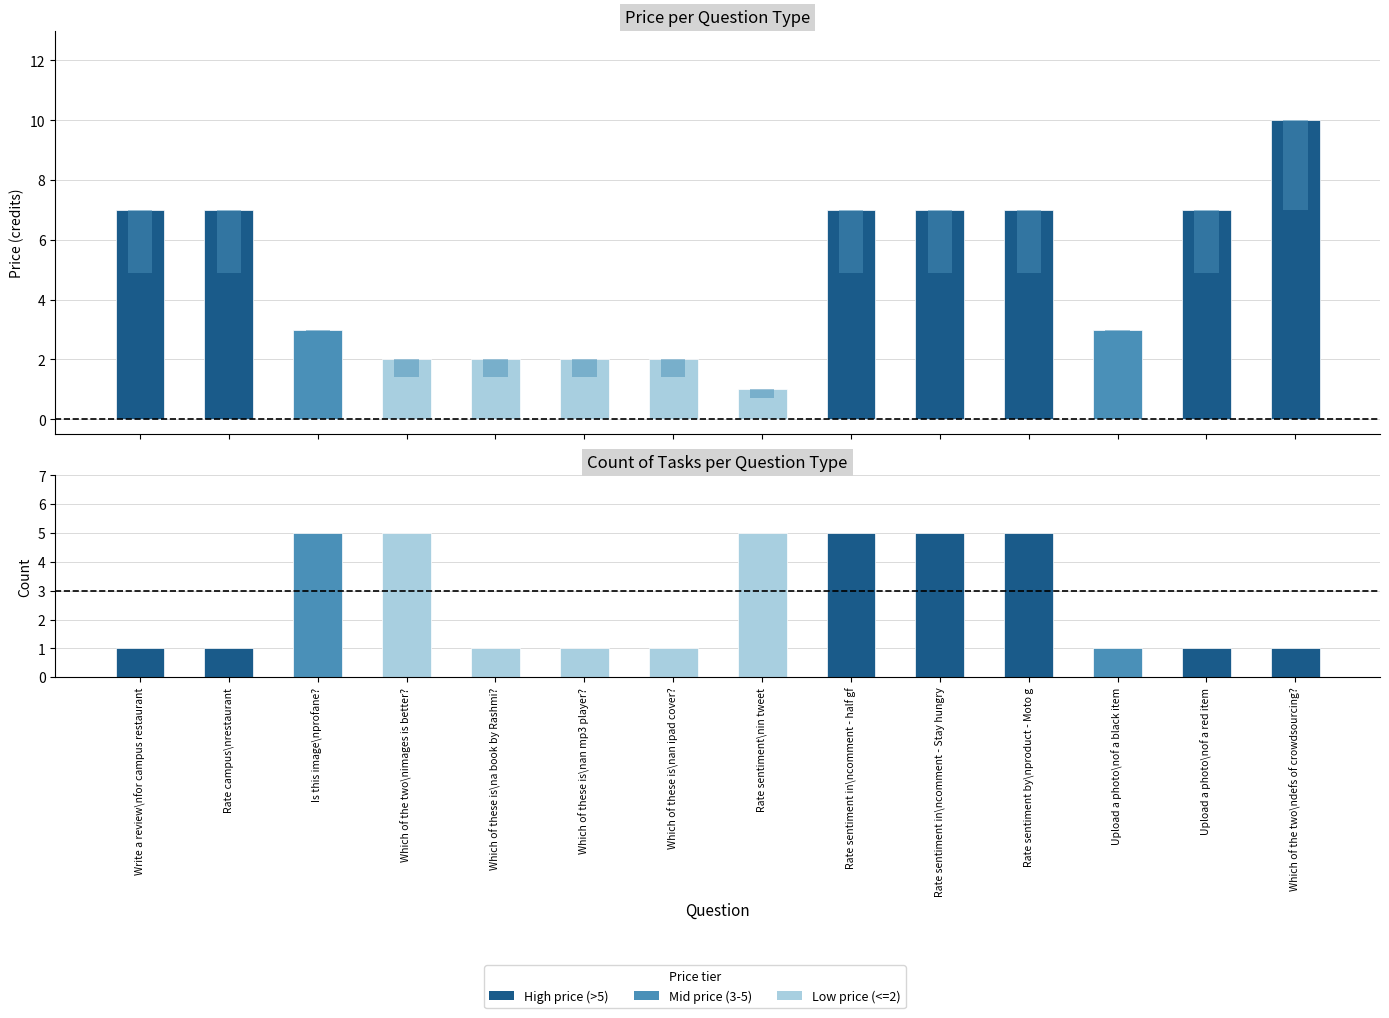

What is the smallest value displayed?

1